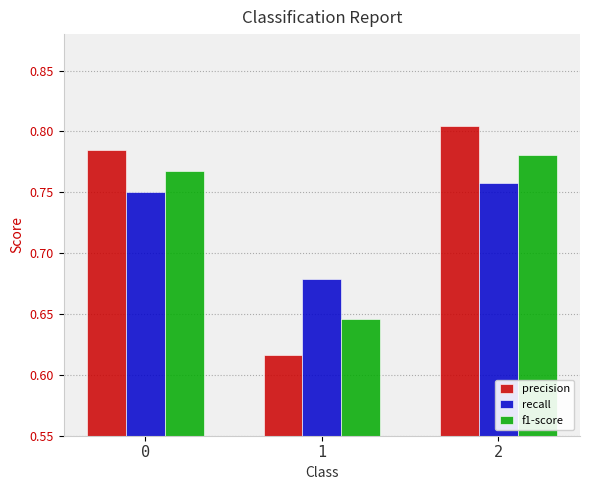

What is the sum of all f1-score values?

2.2